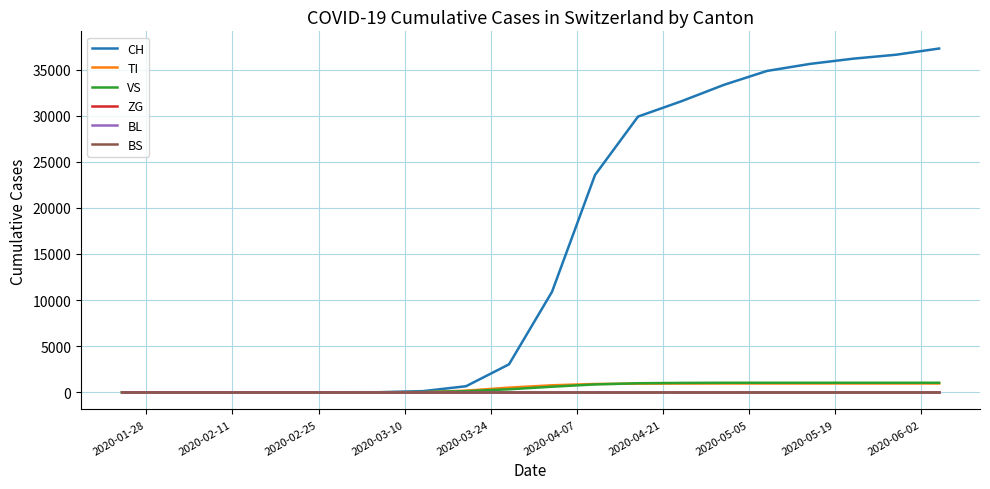

Does the chart have visible grid lines?

Yes